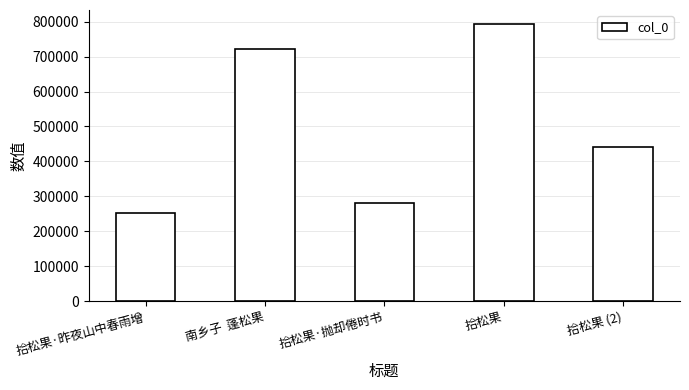

The value at 拾松果 is 206877. True or false?

False